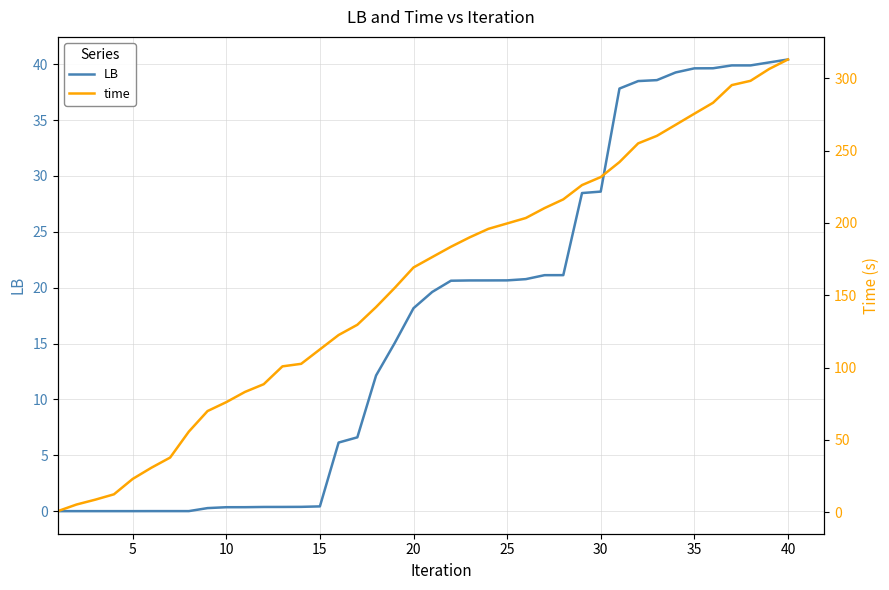

What is the highest value of the time series?

313.1